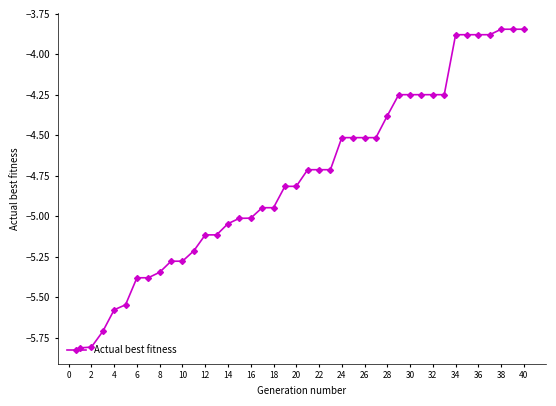

What is the minimum value shown in the chart?

-5.8